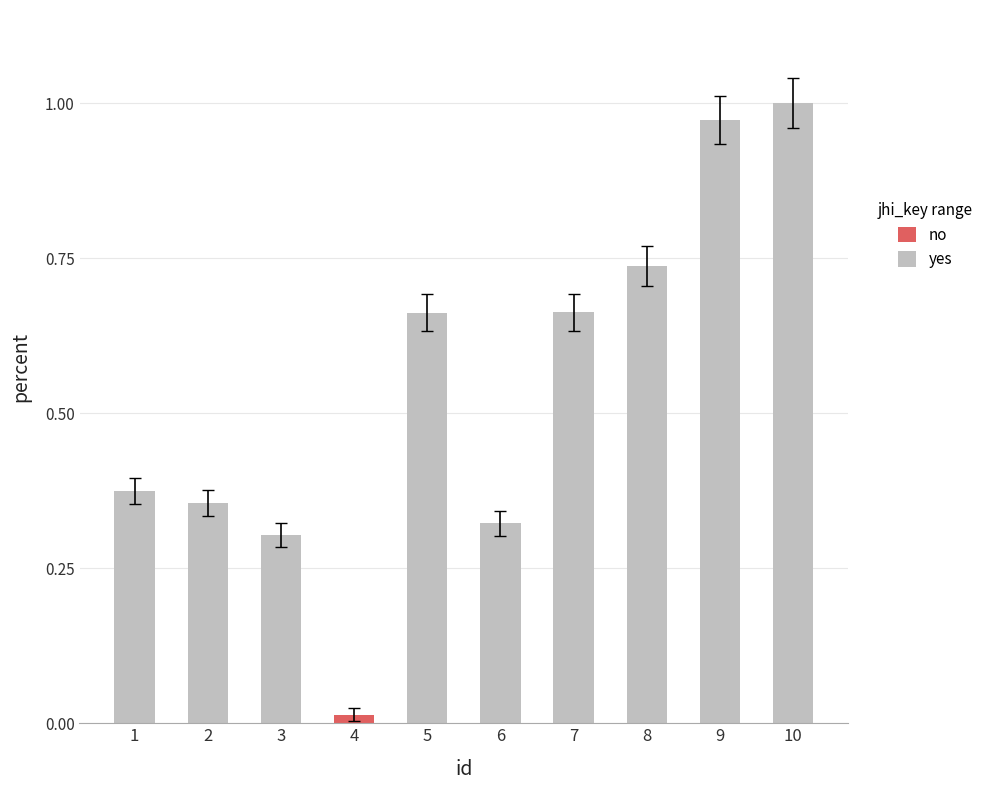

True or false: the data shows 0.3 at 3.

True